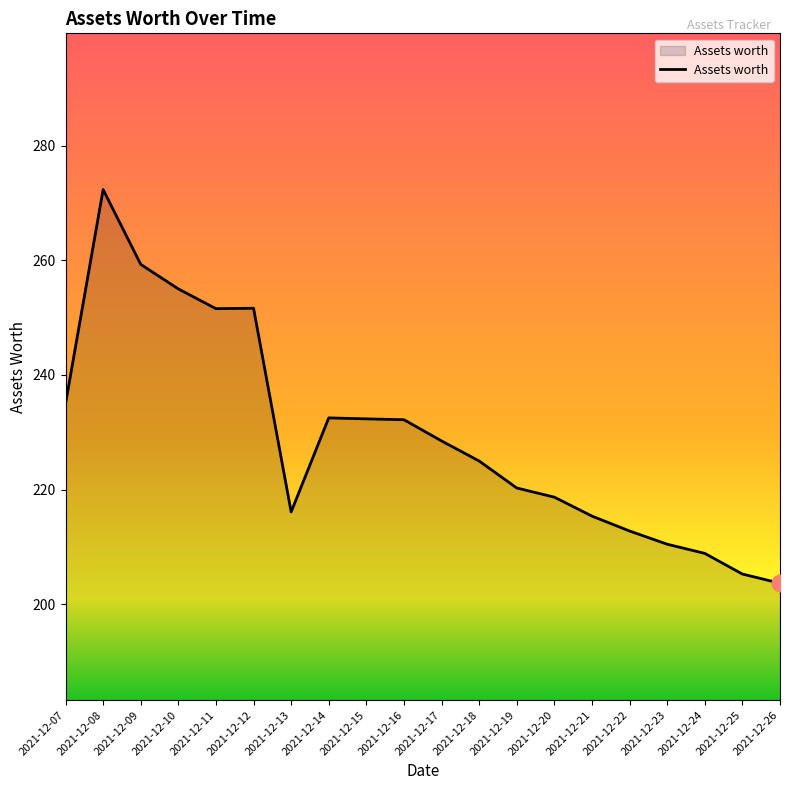

Where does the data first go above 228?

2021-12-07